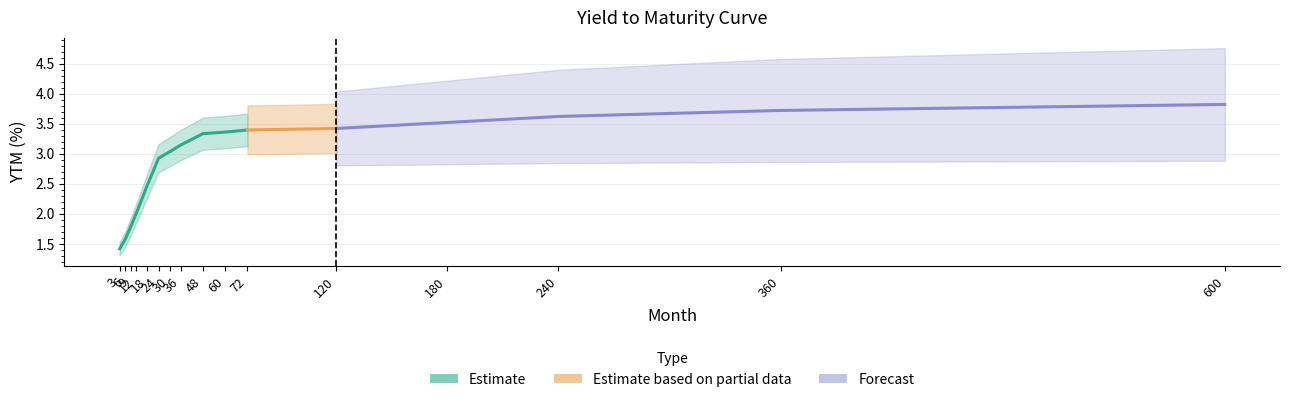

Reading right to left, transcribe all the data shown in this chart.

3.8	3.7	3.6	3.5	3.4	3.4	3.4	3.3	3.1	3.0	2.9	2.5	2.0	1.8	1.6	1.4